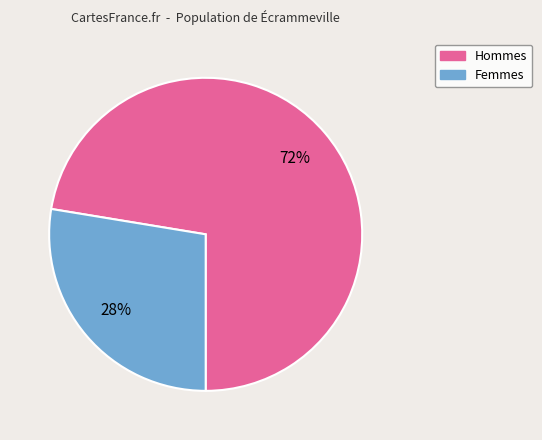

To the nearest percent, what is the average slice percentage?

50%